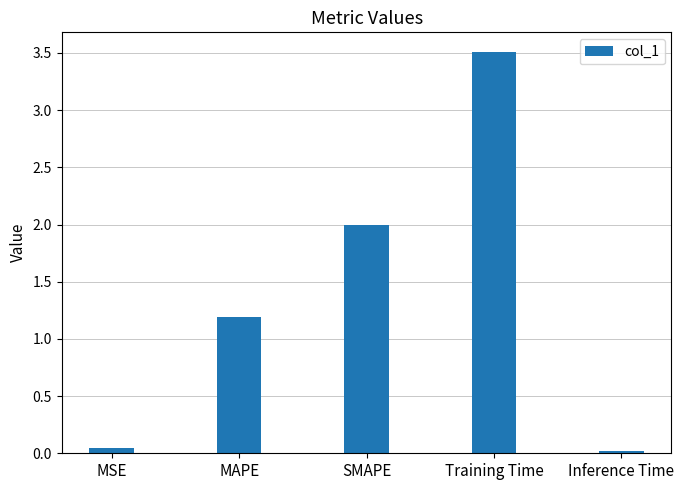

Are the bars horizontal?

No